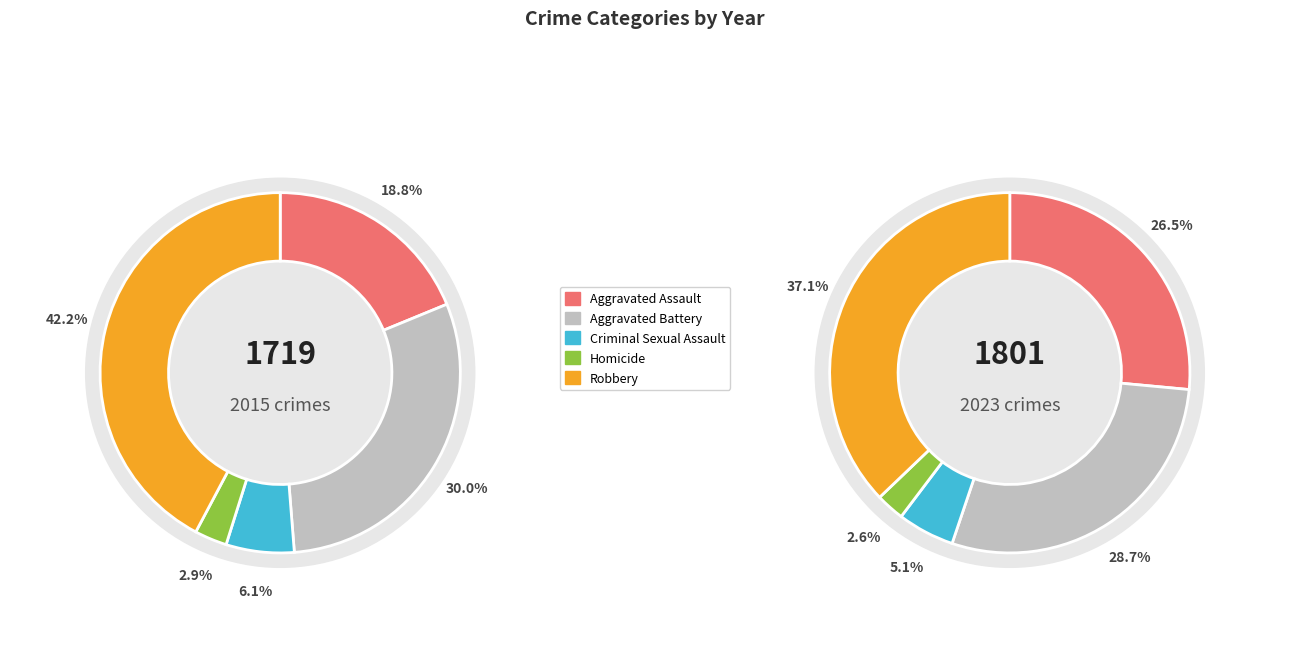

How many segments does this pie chart have?

5